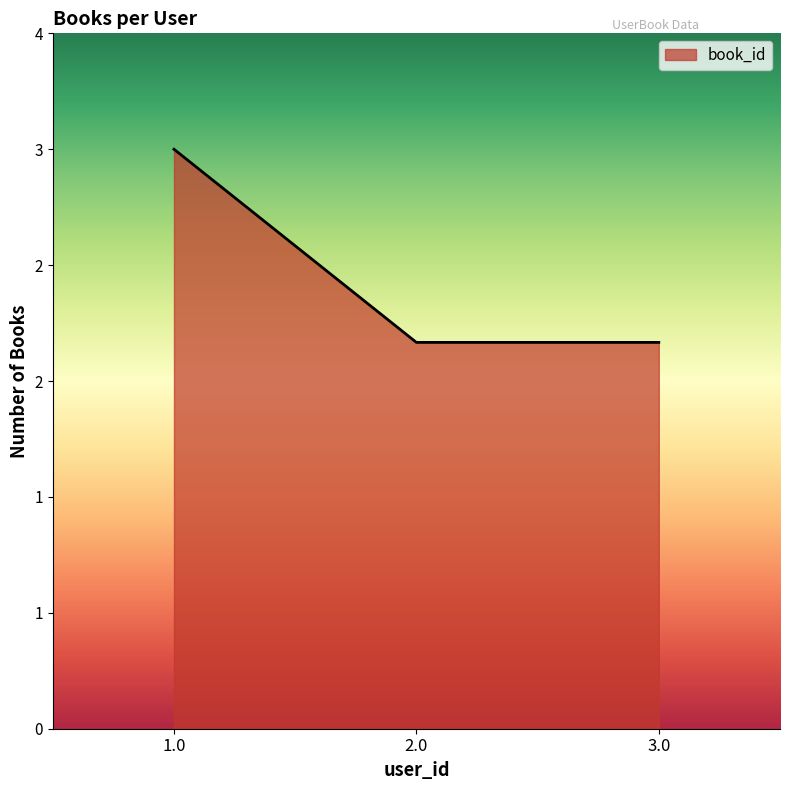

Does the chart display data point markers on the line(s)?

No